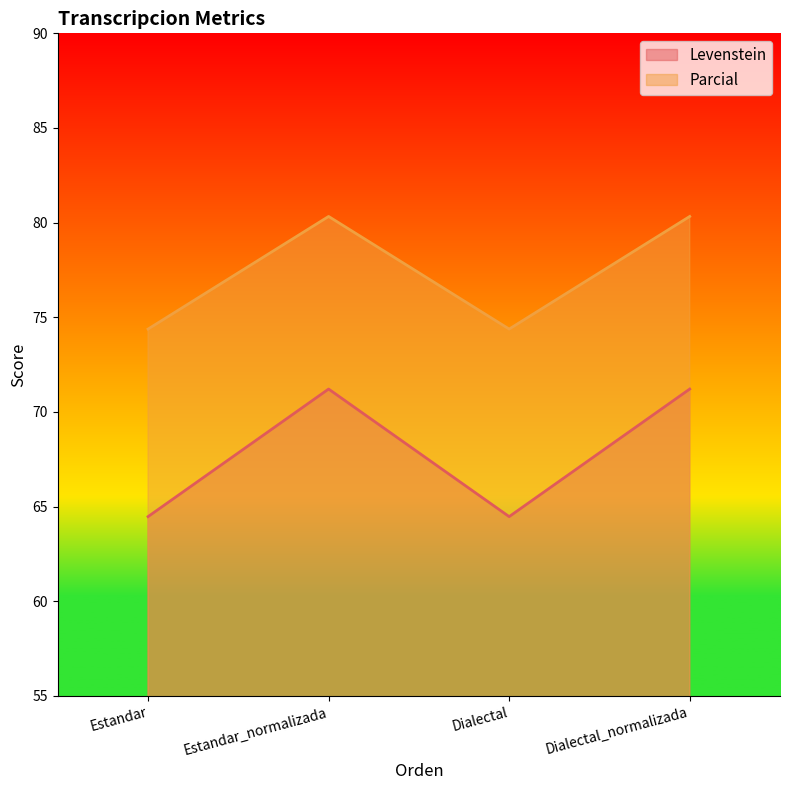

True or false: Parcial has a value of 74.4 at Estandar.

True